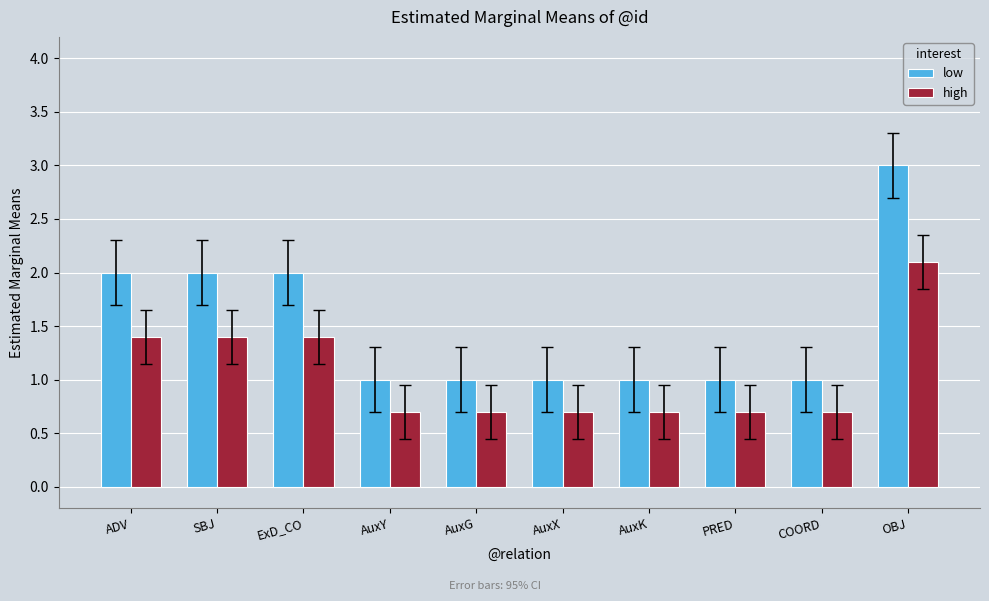

The high series shows 0.5 at PRED. True or false?

False